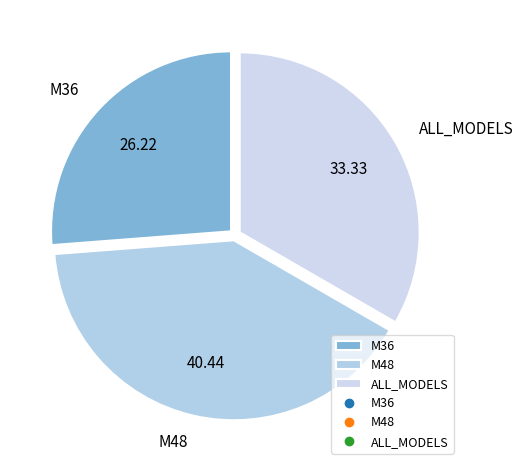

Is it true that ALL_MODELS is 40% of the pie?

False